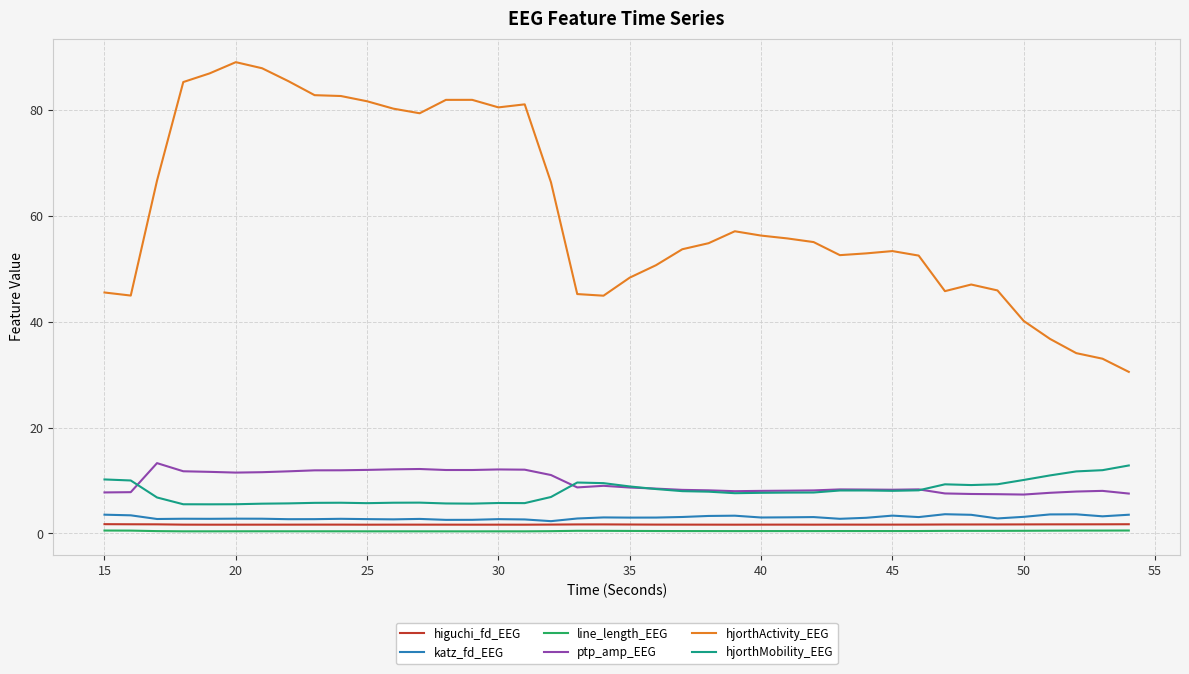

Which series has the largest range (max minus min)?

hjorthActivity_EEG